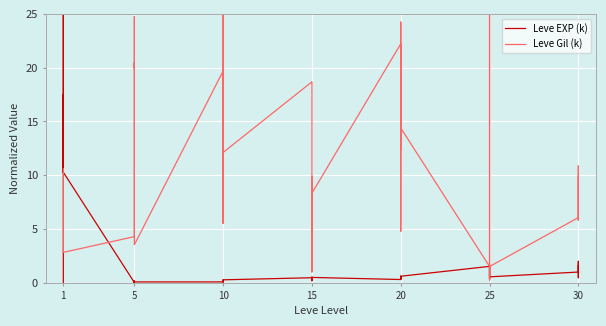

Between which two adjacent categories do Leve Gil (k) and Leve EXP (k) first intersect?

1 and 1